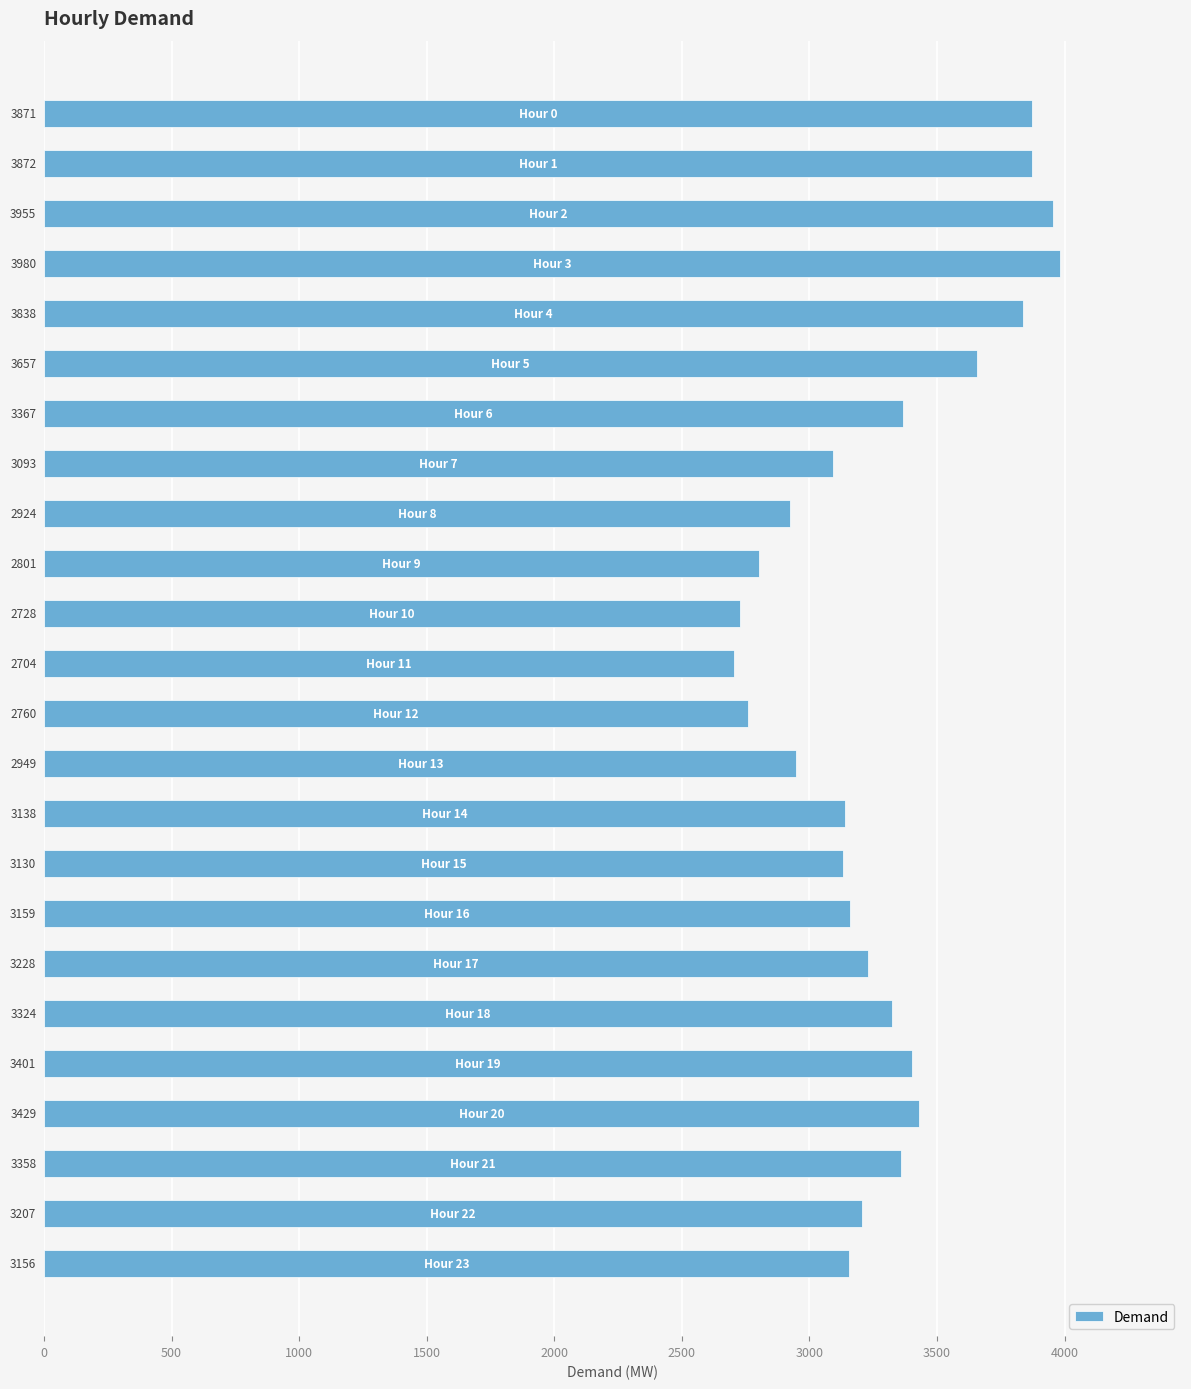

What is the difference between the second highest and minimum values?

1251